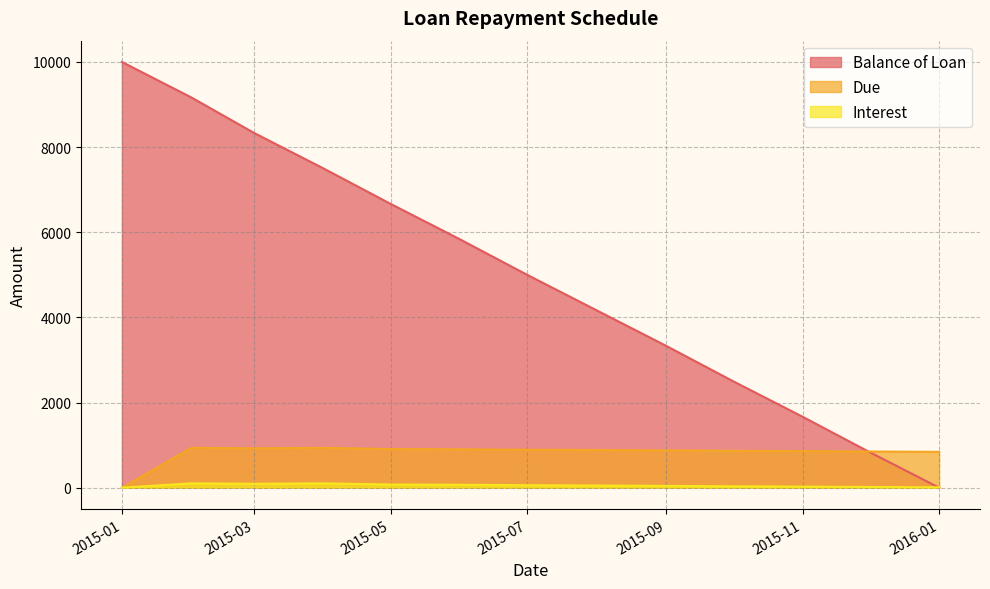

Which series has the widest spread of values?

Balance of Loan